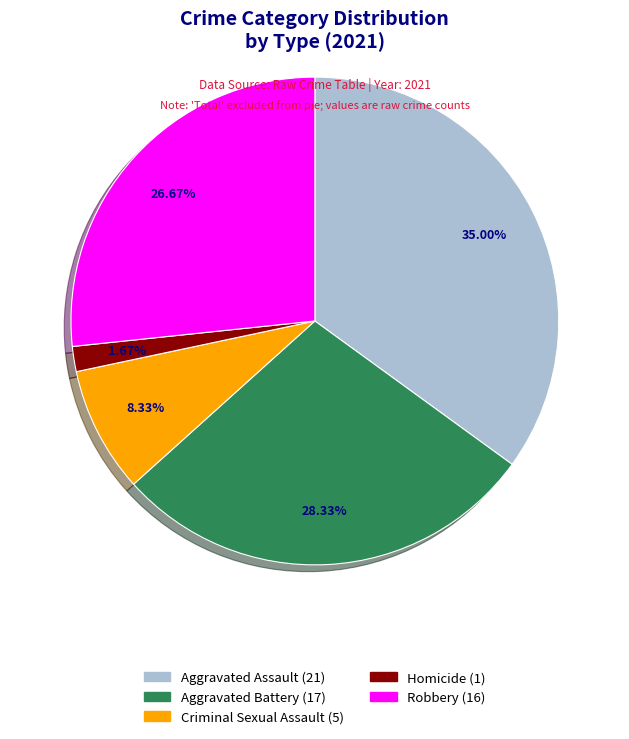

Count the number of slices in the pie.

5